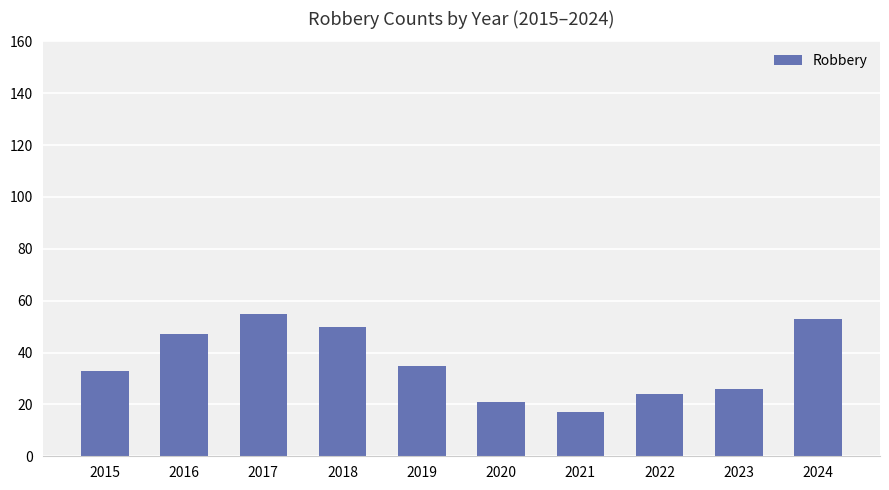

How many data points are less than 35?

5